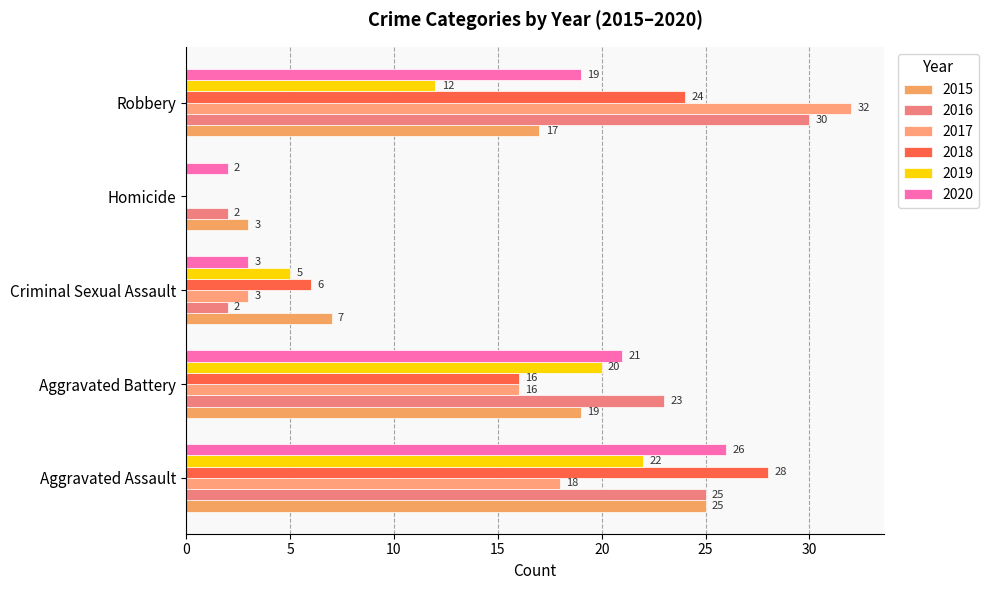

True or false: 2020 has a value of 2 at Homicide.

True